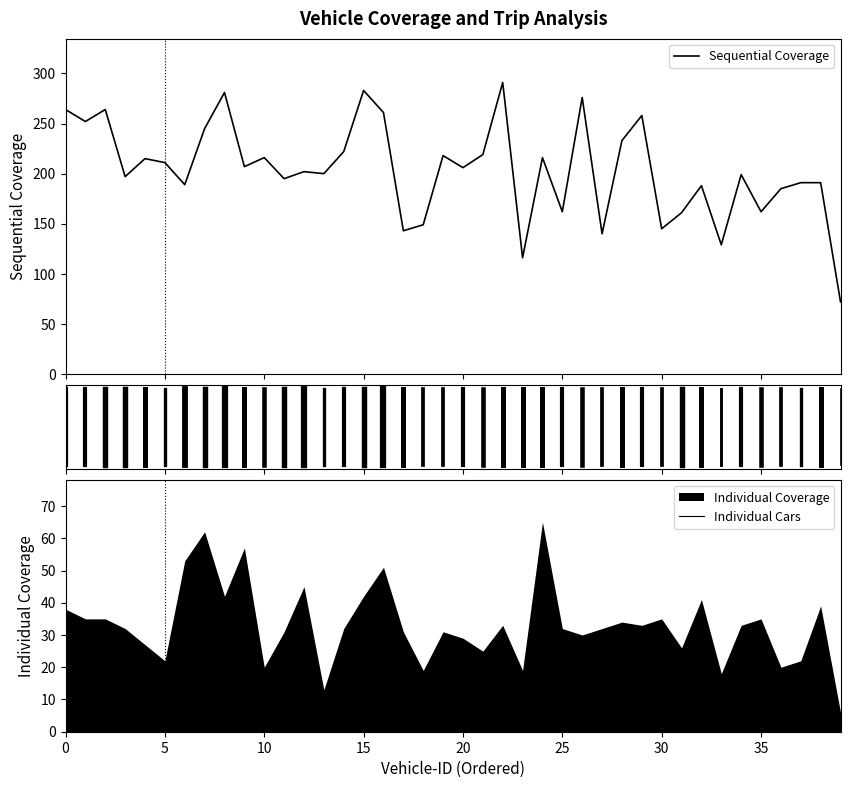

What is the value of the Individual Cars point at the 23rd from the left?

12